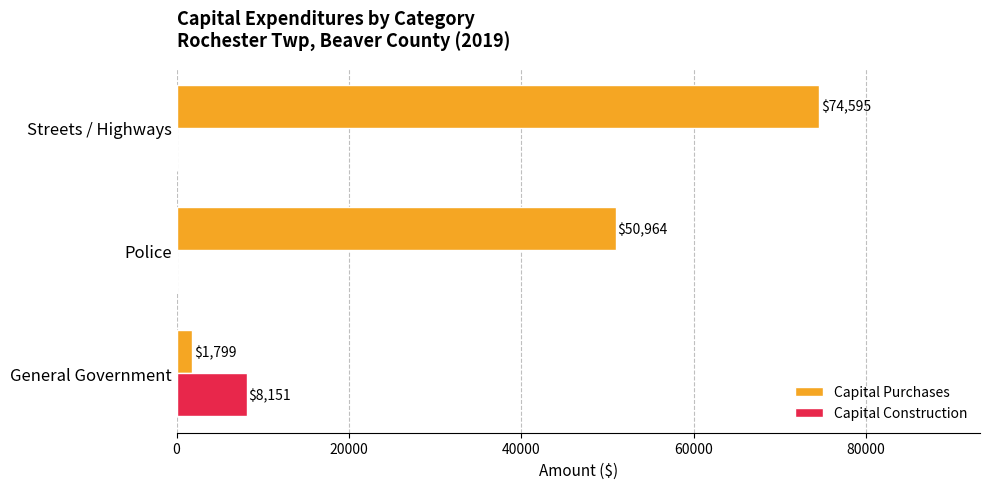

How many Capital Purchases values are between 1799 and 74595?

3